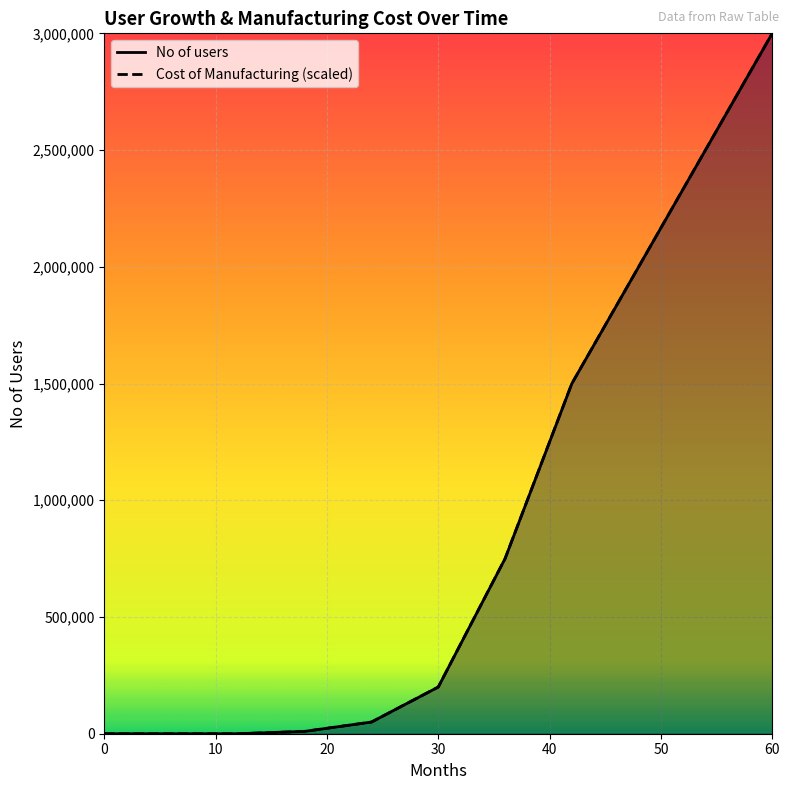

True or false: No of users has a value of 4062 at 30.

False